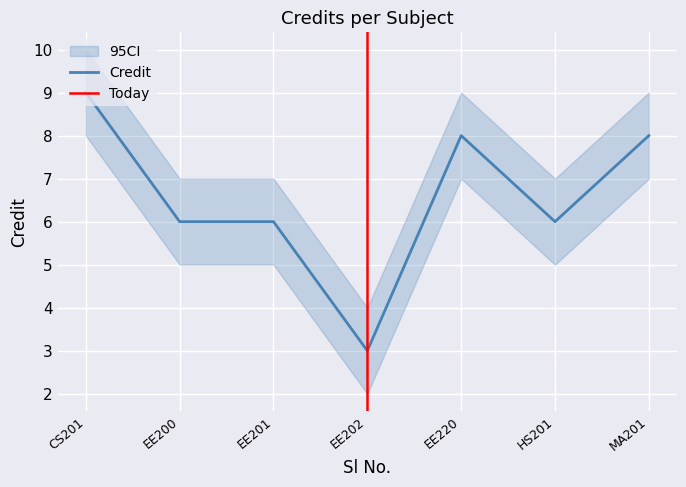

What is the value of the 2nd point from the left?

6